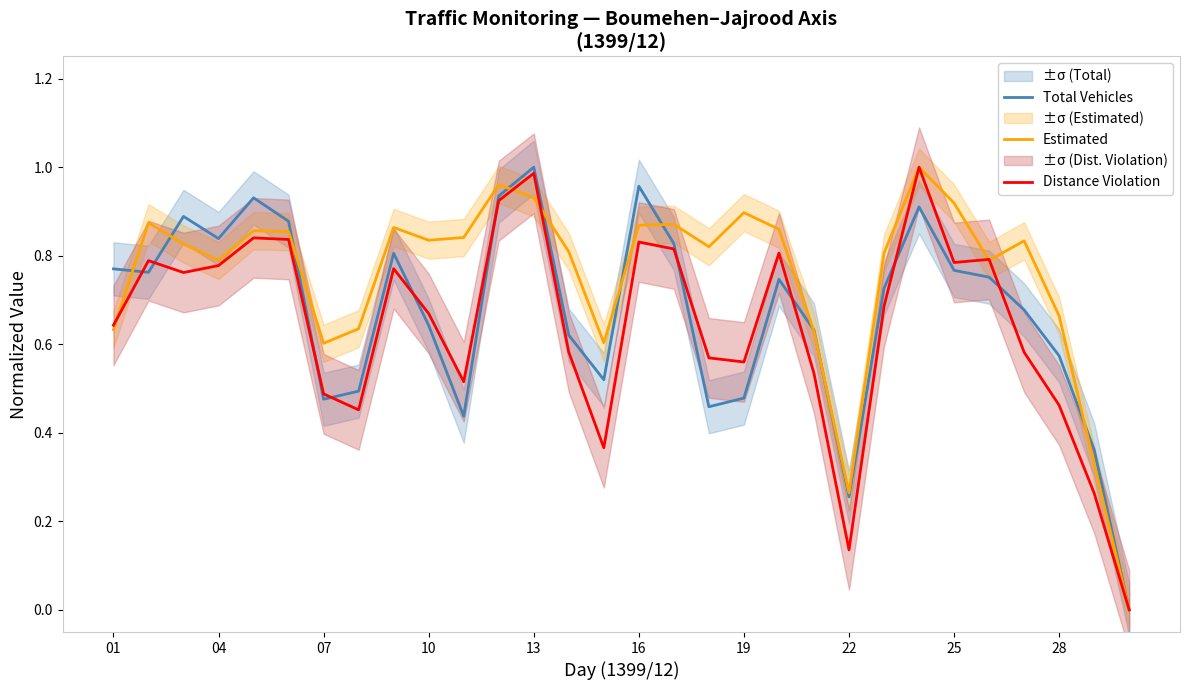

At which label does Total Vehicles reach its peak?

13